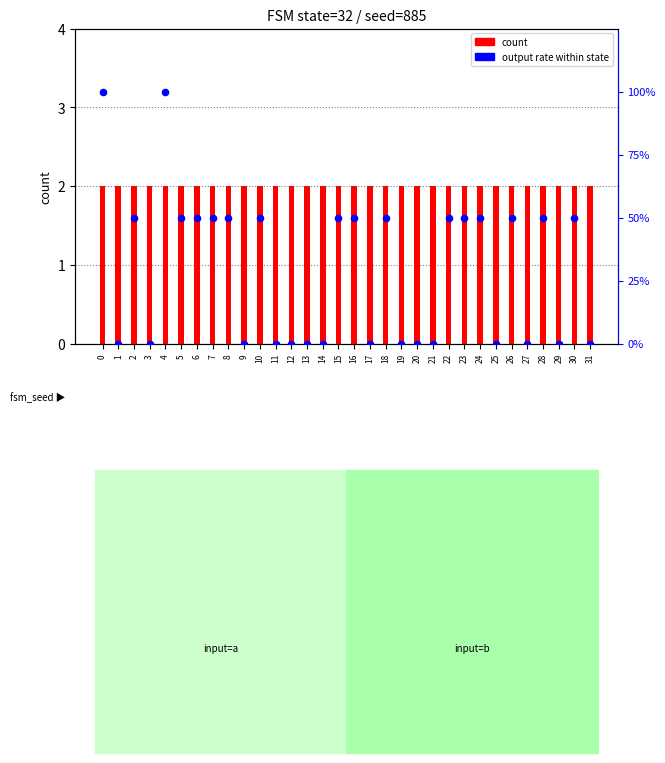

What are all the series names shown in the legend?

count, output rate within state